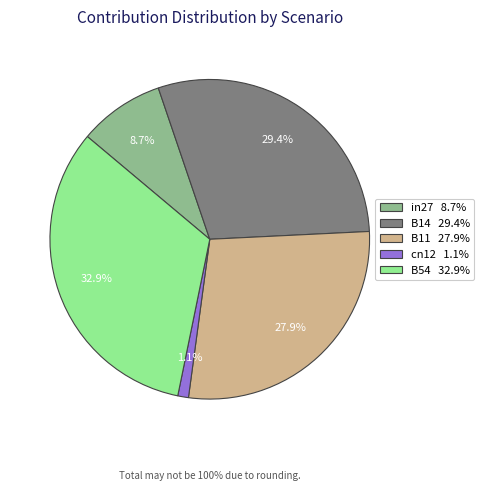

Between B14 and cn12, which is larger?

B14